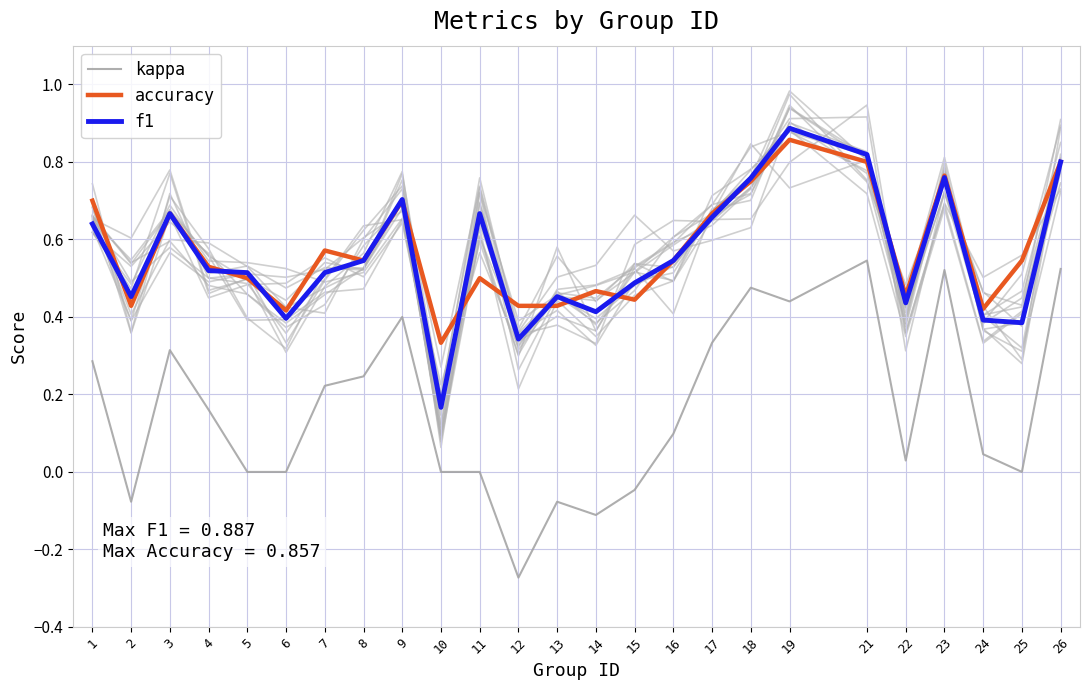

Rank the series by their maximum value, from lowest to highest.

kappa, accuracy, f1